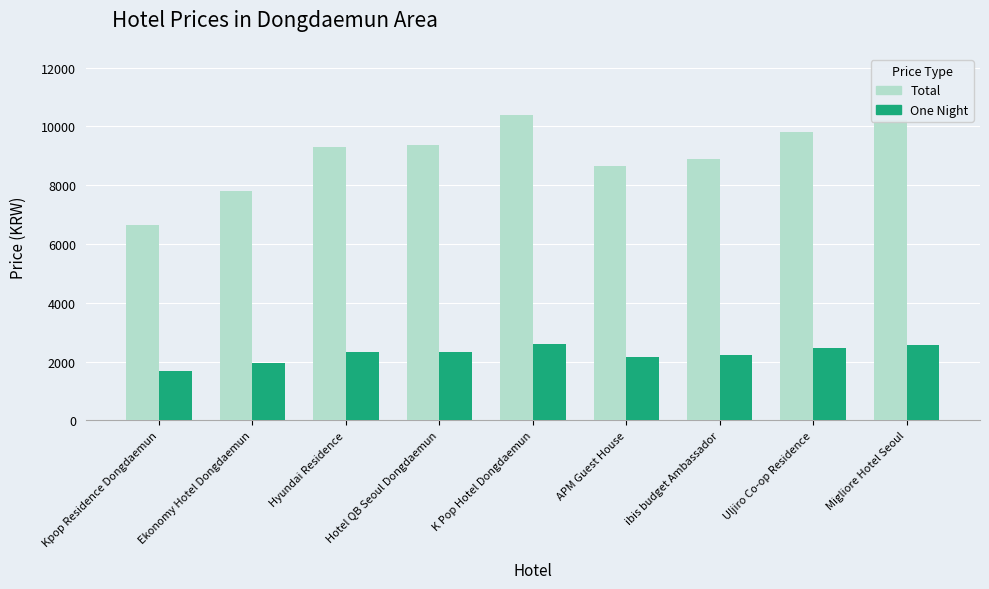

What is the value of the Total bar at the 8th from the left?

9808.0